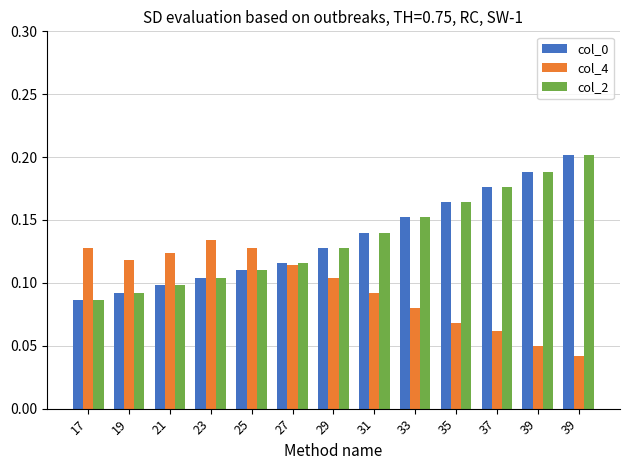

Which has a higher value, 31 or 27?

31